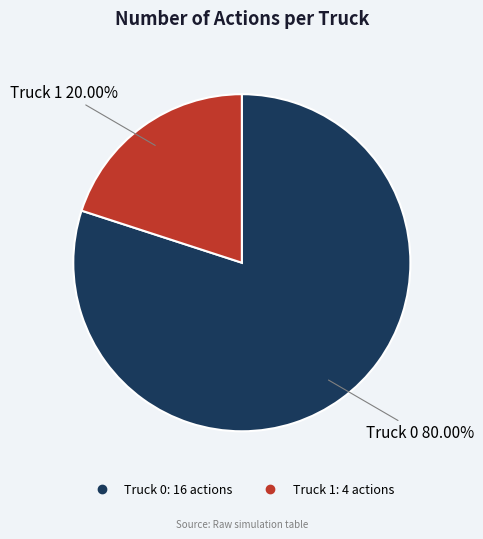

Is it true that Truck 0 is 67% of the pie?

False